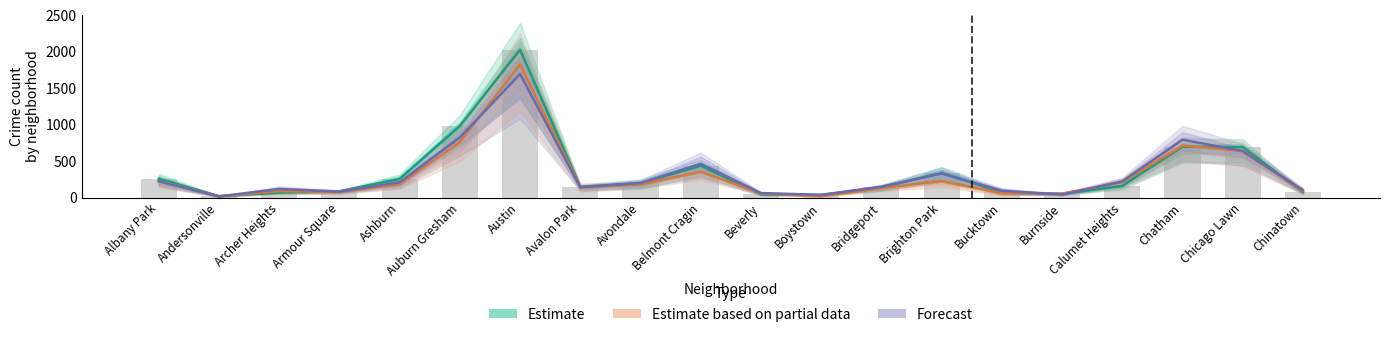

Where does the Forecast series first go above 199?

Albany Park